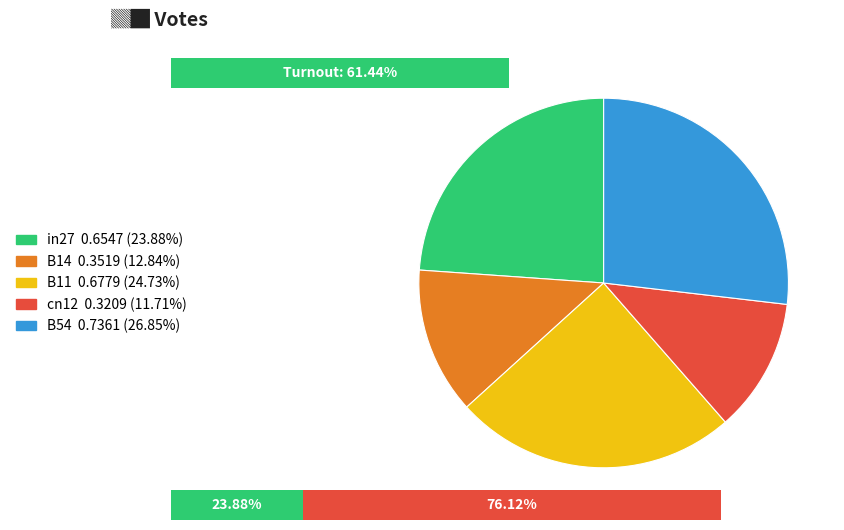

Which slice is the largest?

B54